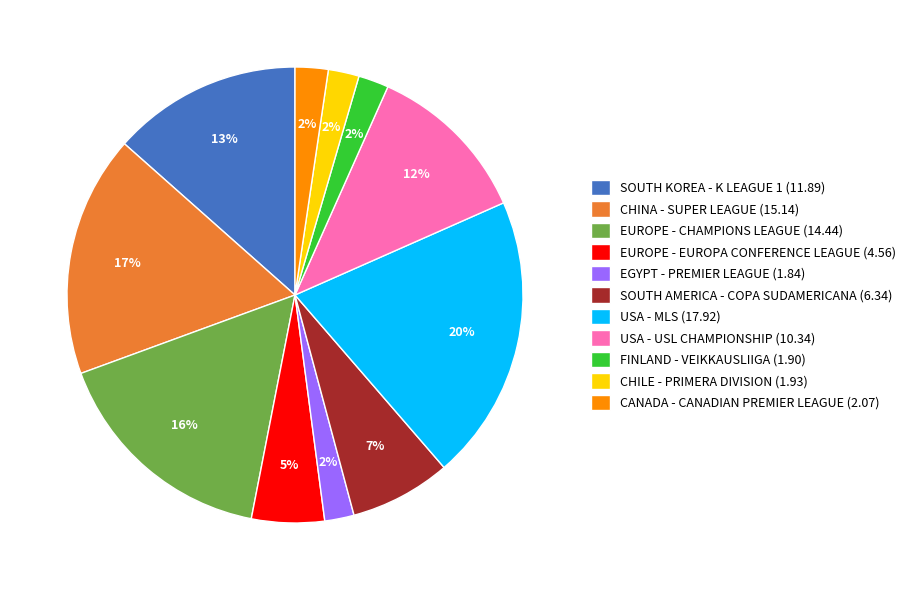

True or false: CHILE - PRIMERA DIVISION (1.93) accounts for 2% of the total.

True